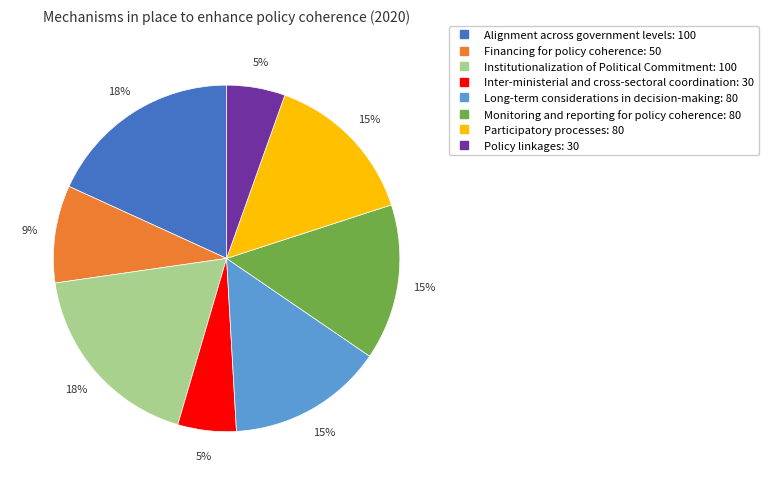

To the nearest percent, what is the difference between the largest and smallest slice percentages?

13%